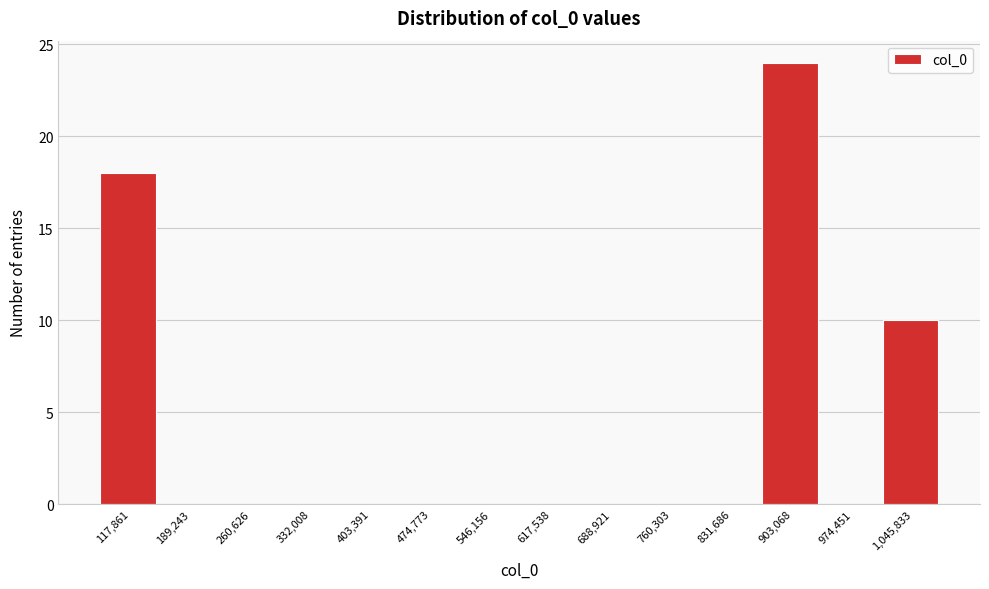

Reading left to right, list all the values displayed in this chart.

117,861=18	189,243=0	260,626=0	332,008=0	403,391=0	474,773=0	546,156=0	617,538=0	688,921=0	760,303=0	831,686=0	903,068=24	974,451=0	1,045,833=10